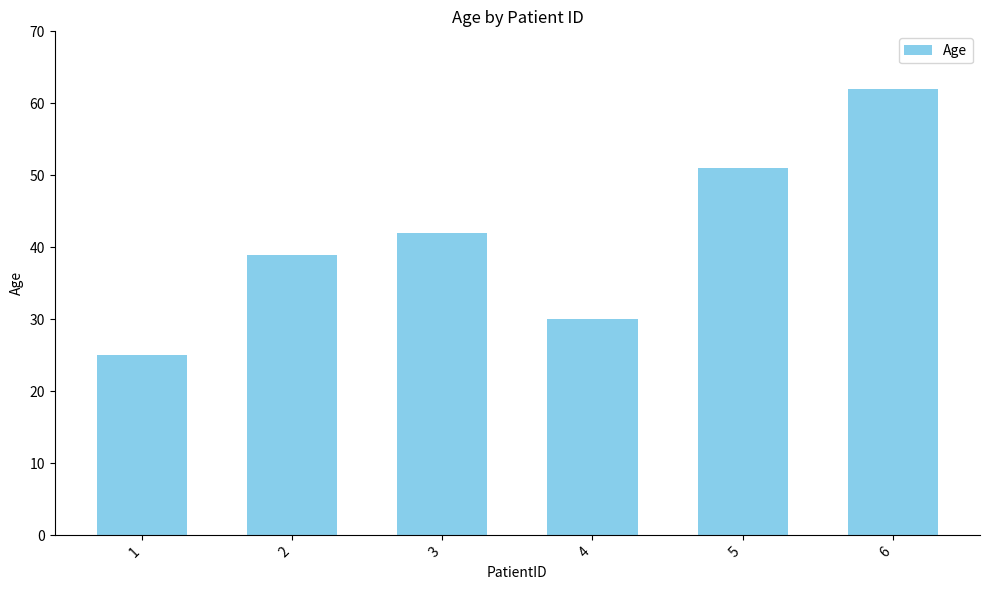

What is the approximate value at 6?

62